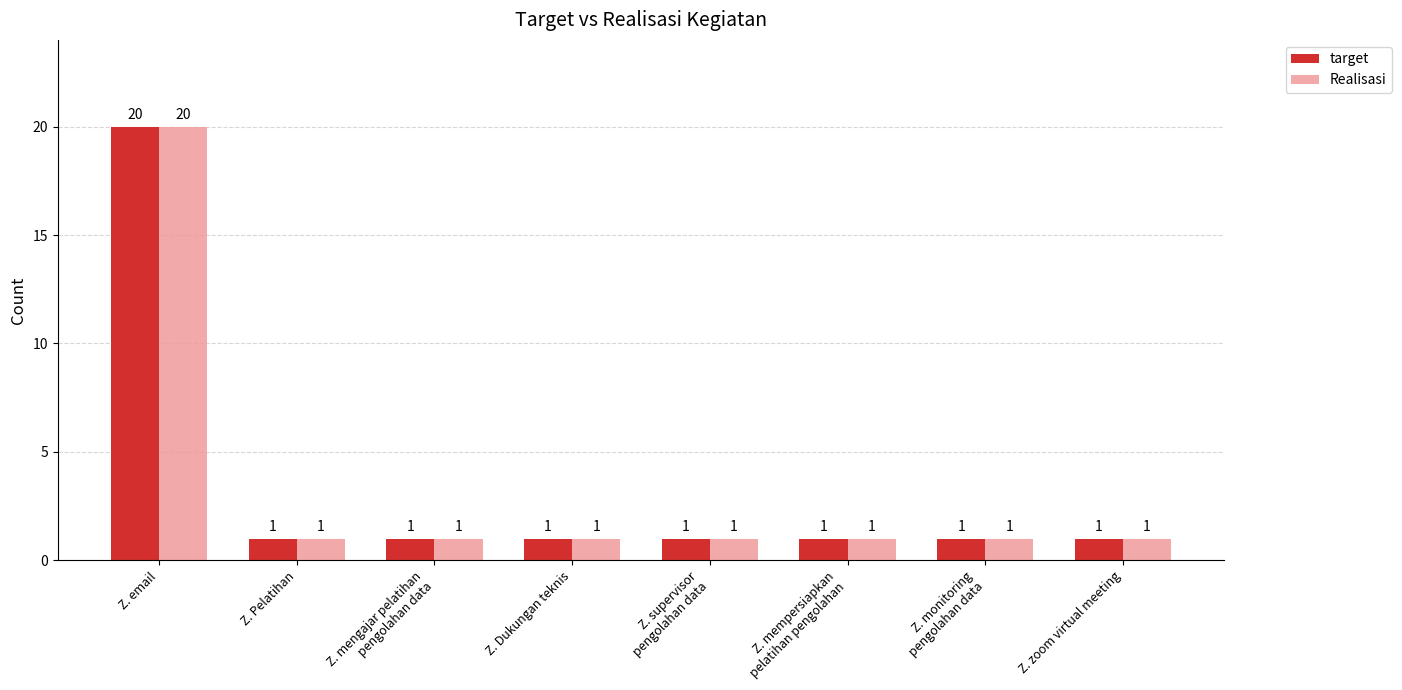

Does the chart contain any negative values?

No